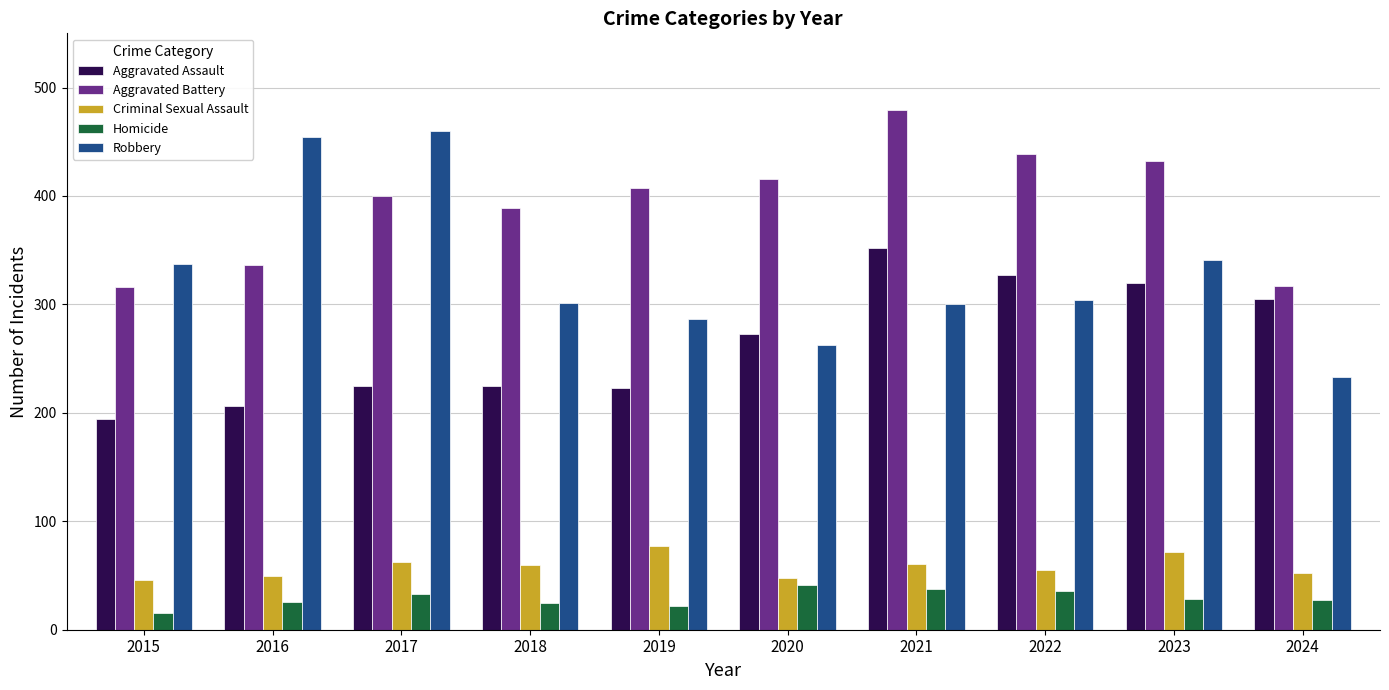

What is the highest value of the Aggravated Assault series?

352